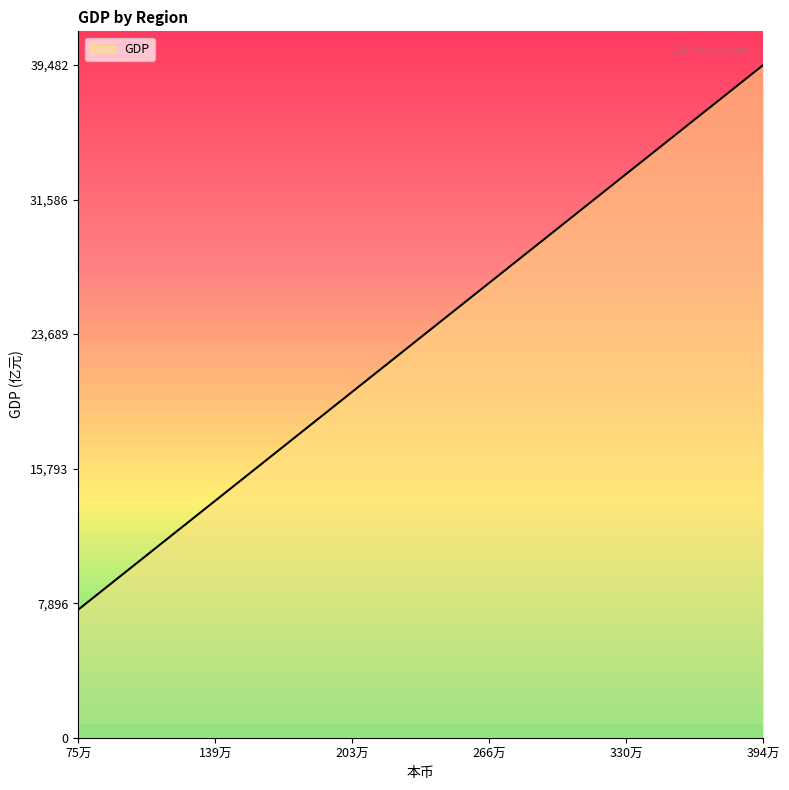

What is the minimum value shown in the chart?

7521.9